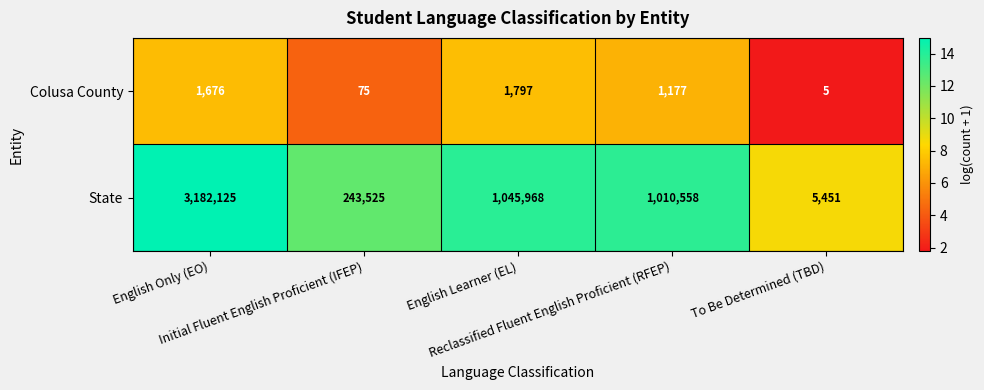

Rank the series at Initial Fluent English Proficient (IFEP) from highest to lowest value.

State, Colusa County